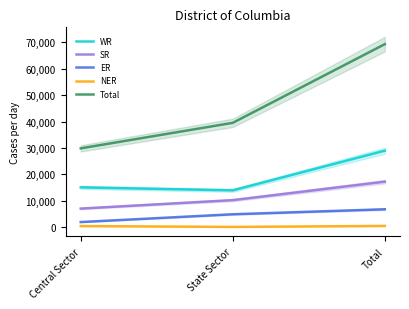

How many lines are shown in the chart?

5